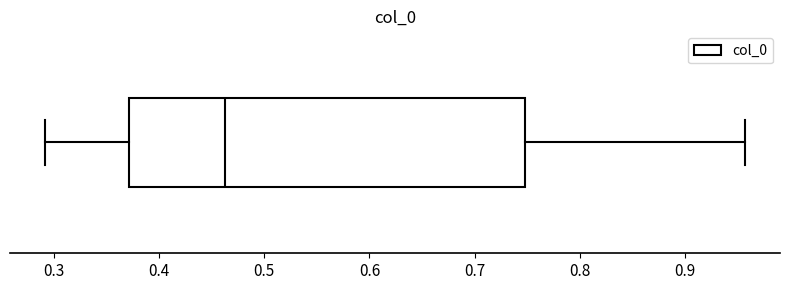

Where is the left edge of the box on the x-axis? The values are not printed on the chart, so give them approximately, as read against the axis.

0.37